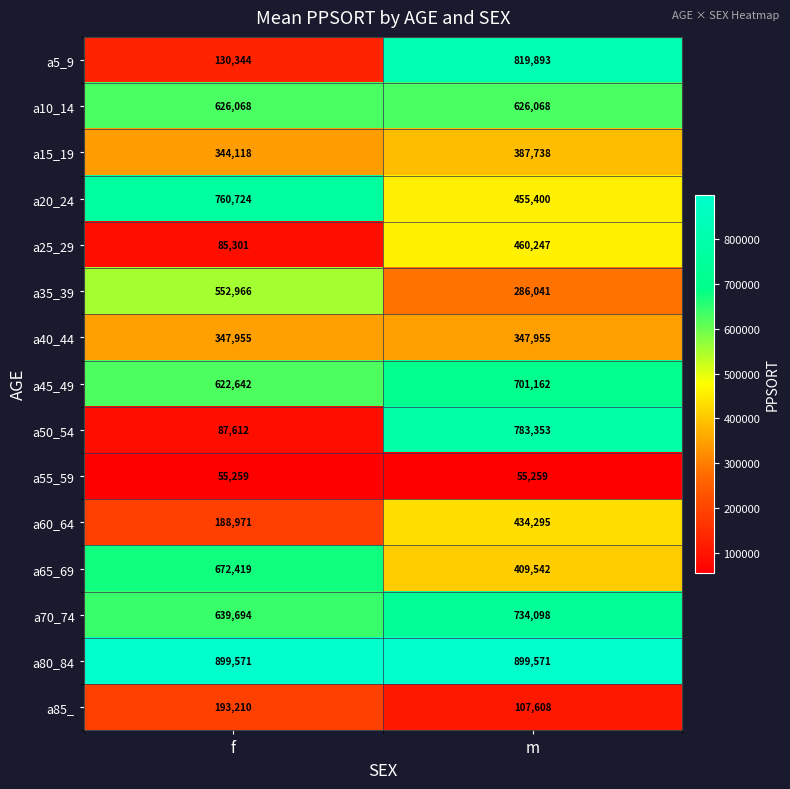

What is the minimum value shown in the chart?

55259